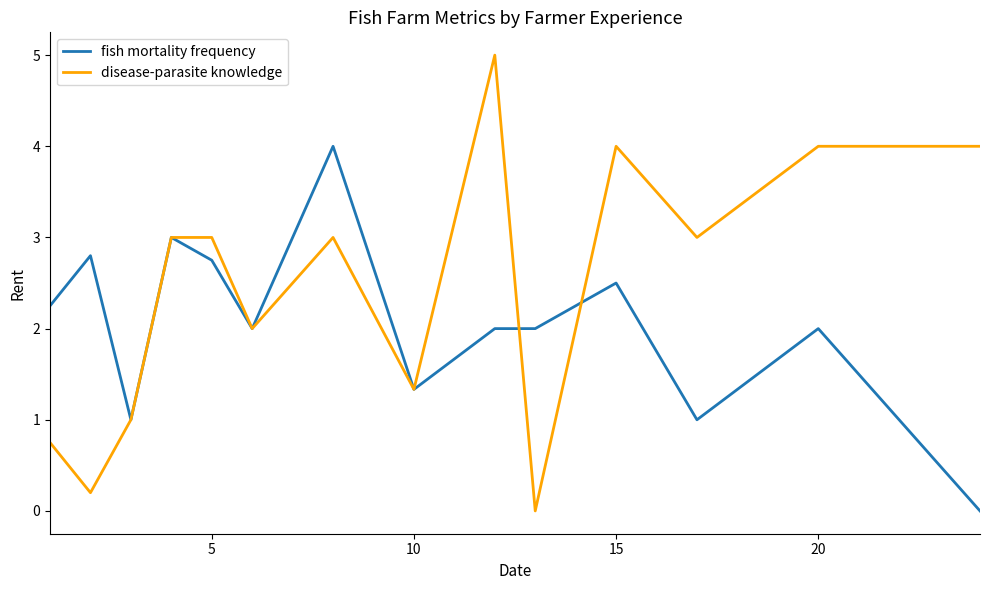

Rank the series by their maximum value, from lowest to highest.

fish mortality frequency, disease-parasite knowledge